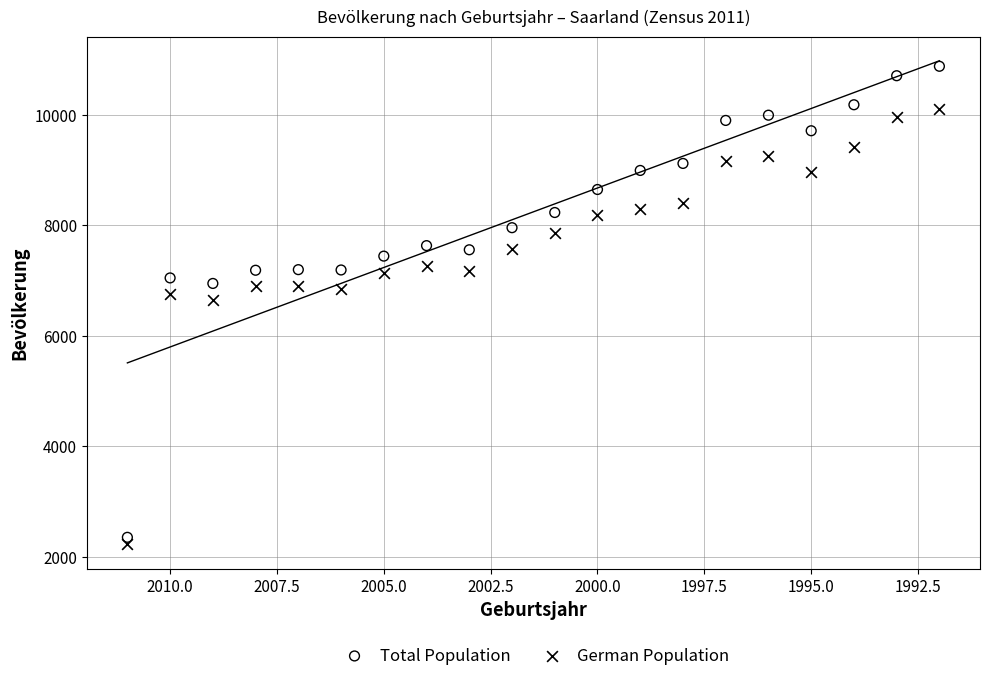

Which series has the widest spread of Y values?

Total Population